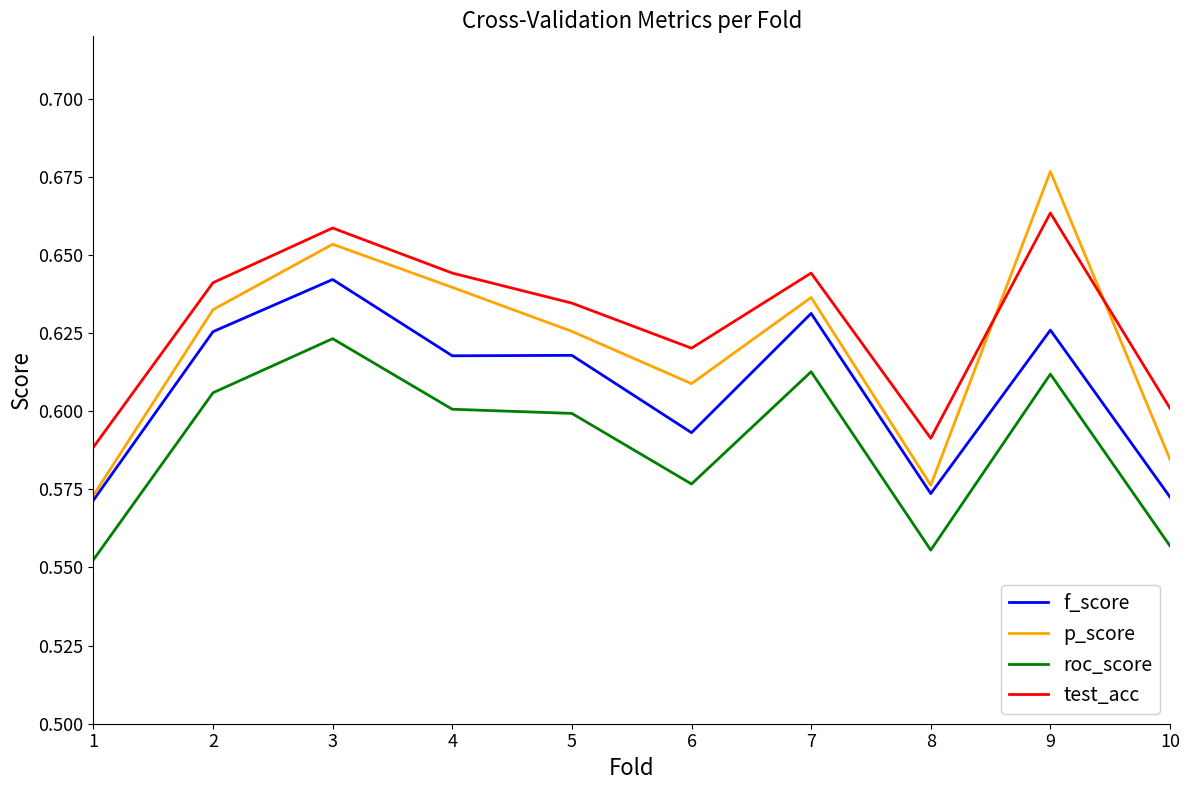

Which label corresponds to the largest value in the chart?

9